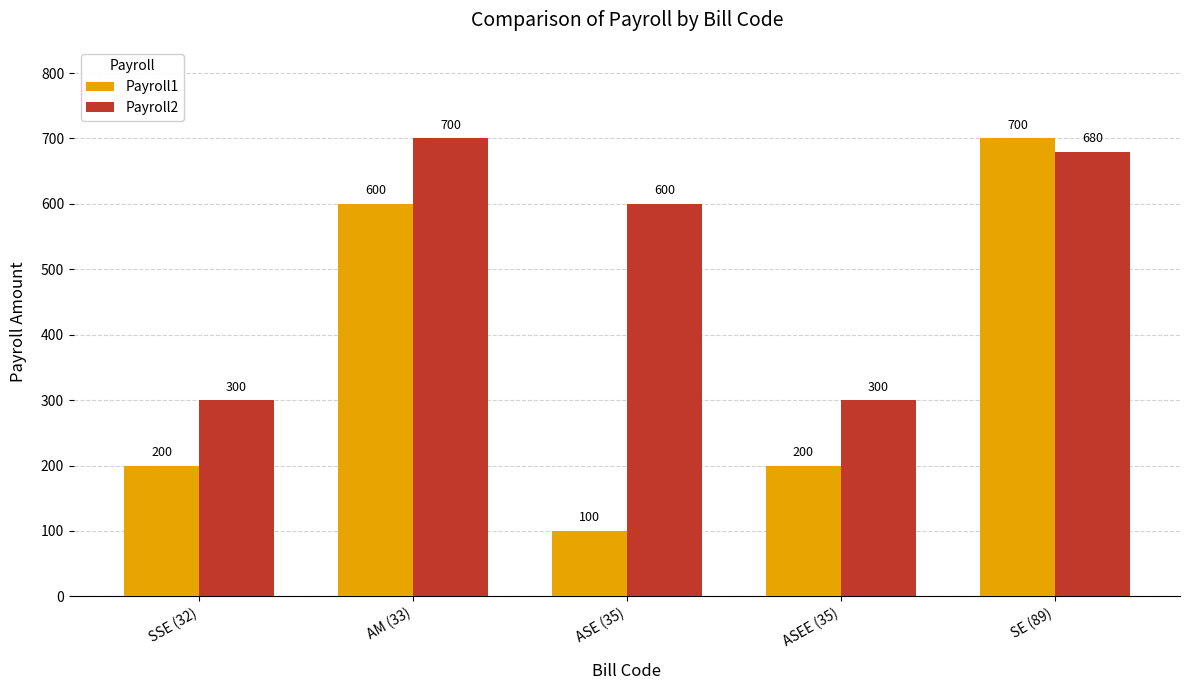

Reading left to right, transcribe all the data shown in this chart.

Payroll1: 200	600	100	200	700
Payroll2: 300	700	600	300	680